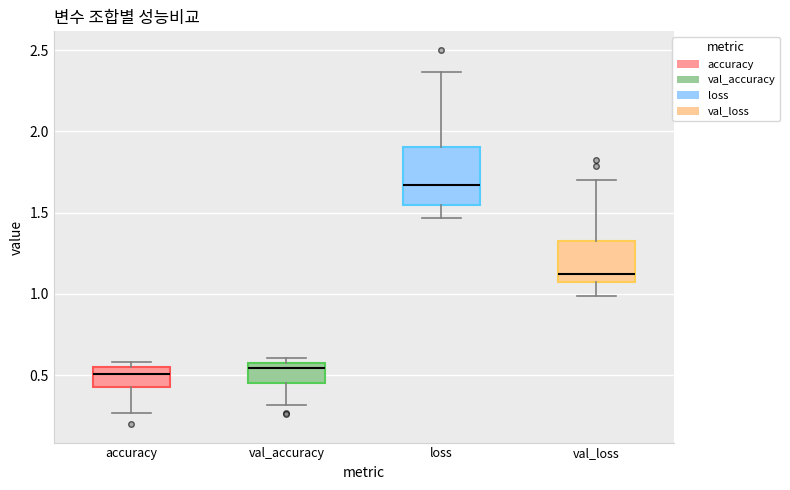

Reading left to right, transcribe this box plot: for each box, give where its median line is, the range the box spans, and where its two whiskers end, as read against the y-axis. The values are not printed on the chart, so give them approximately, as read against the axis.

accuracy: median 0.50, box 0.40 to 0.55, whiskers 0.25 to 0.60
val_accuracy: median 0.55, box 0.45 to 0.60, whiskers 0.30 to 0.60 (just above the box's upper edge)
loss: median 1.65, box 1.55 to 1.90, whiskers 1.45 to 2.35
val_loss: median 1.10, box 1.05 to 1.35, whiskers 1.00 to 1.70